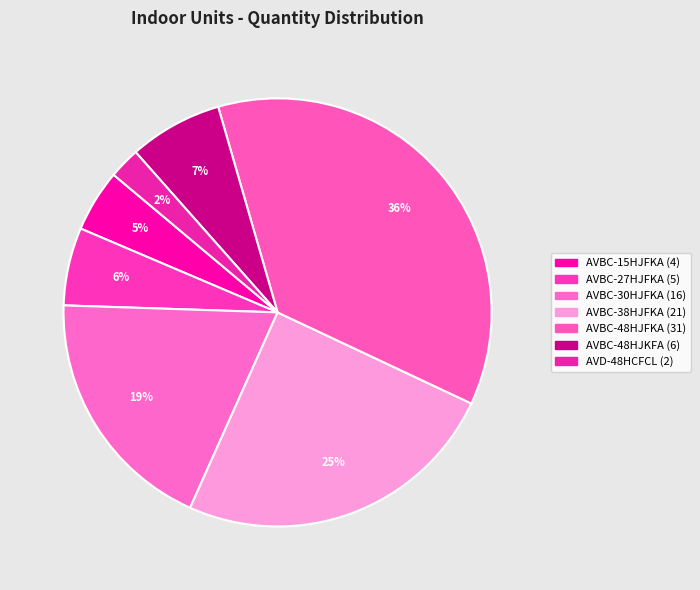

To the nearest percent, what percentage of the pie is AVBC-15HJFKA?

5%